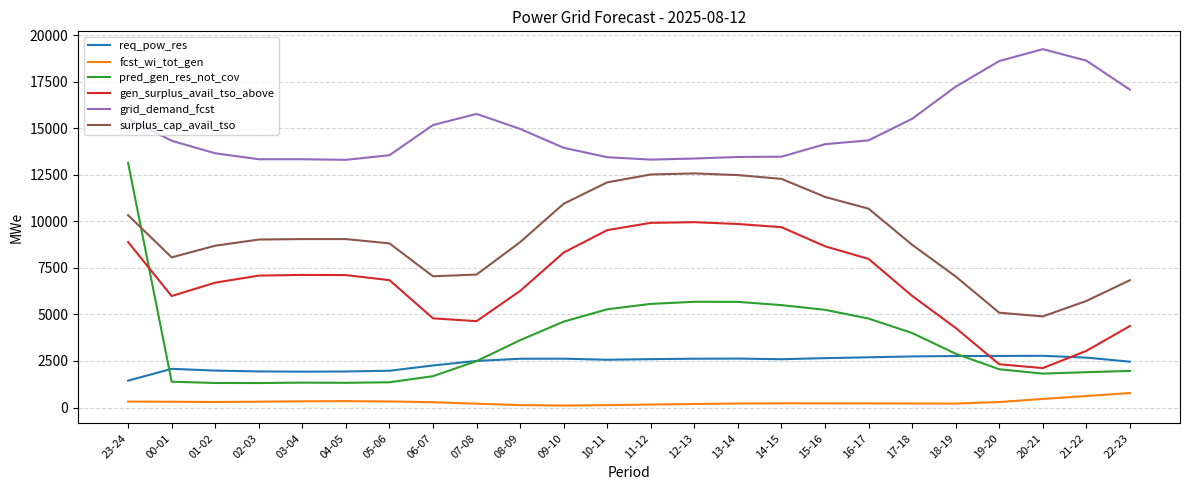

What is the total value across all series at 13-14?

44320